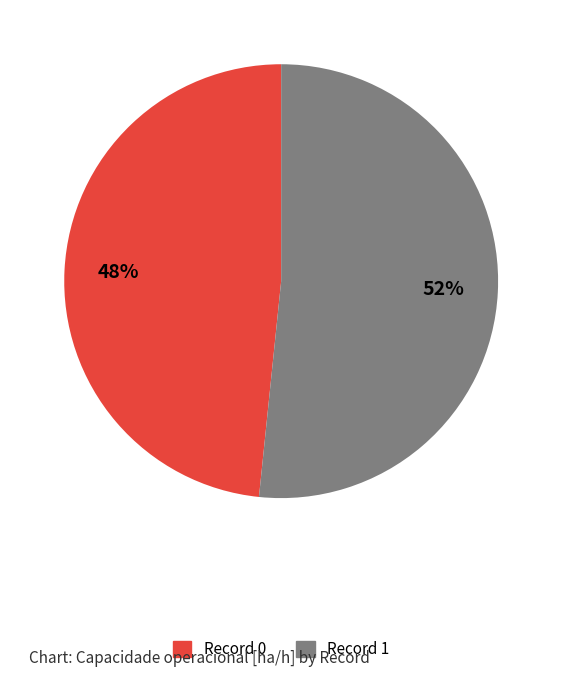

To the nearest percent, what is the average slice percentage?

50%